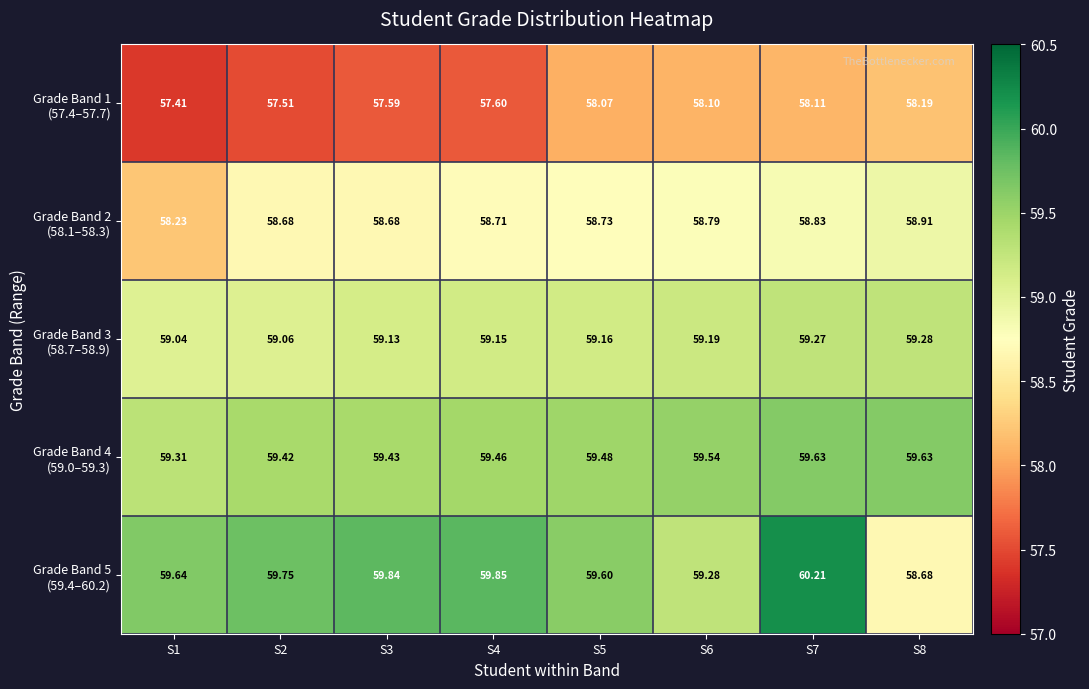

How many categories are shown in the chart?

8